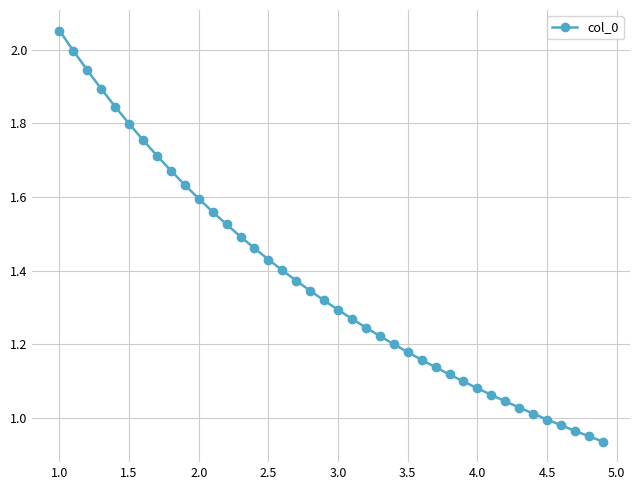

How many lines are shown in the chart?

1